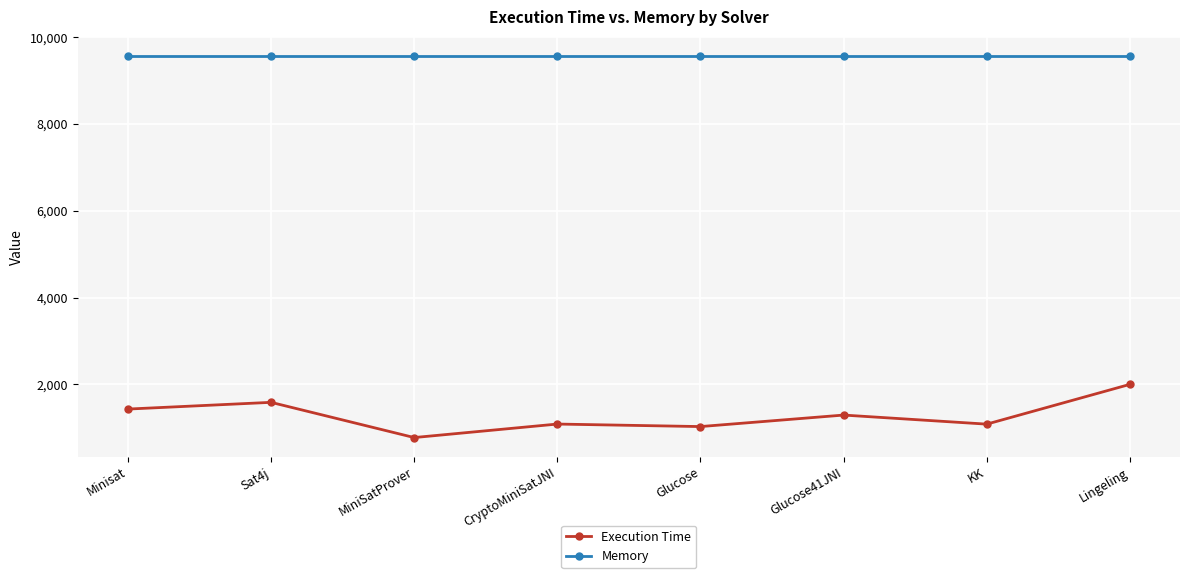

True or false: Execution Time has a value of 776 at MiniSatProver.

True